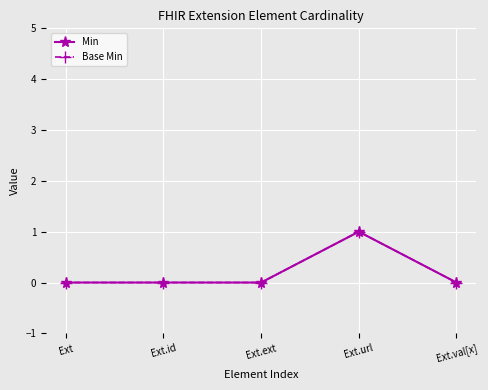

Does the chart have visible grid lines?

Yes